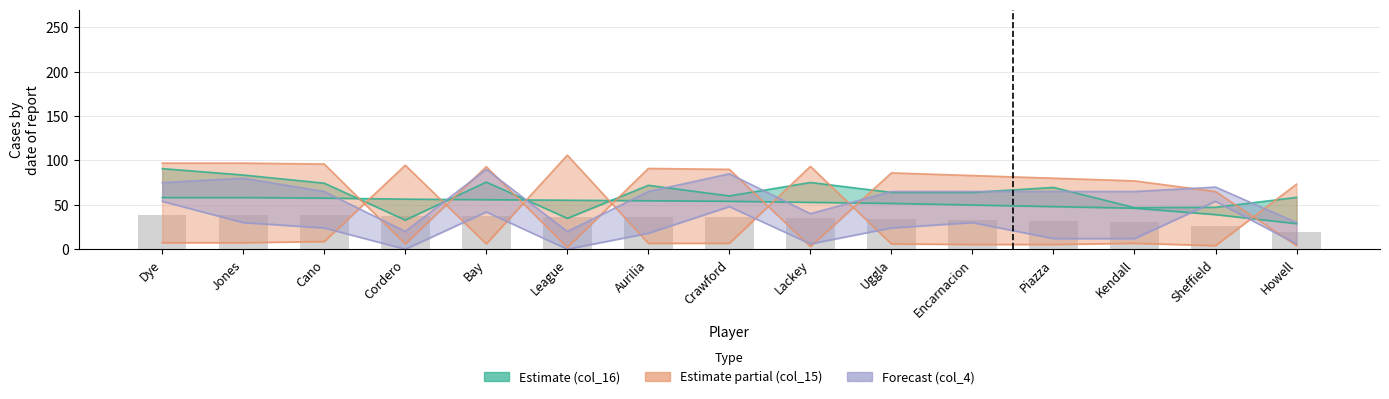

Does the chart contain stacked bars?

No